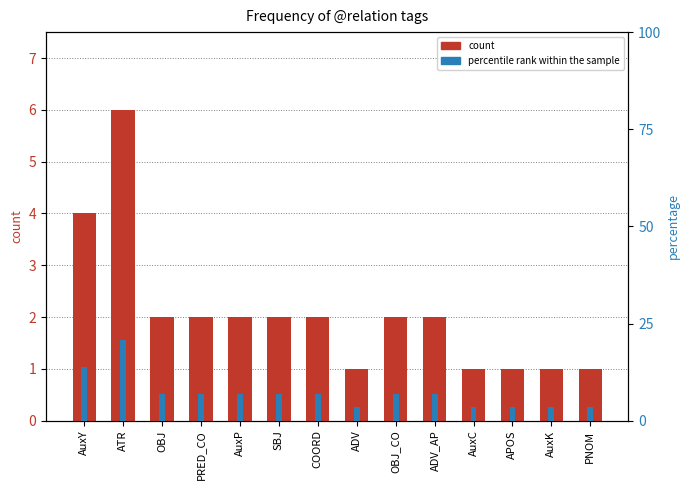

Reading left to right, what are all the values shown in this chart?

count: AuxY=4.0	ATR=6.0	OBJ=2.0	PRED_CO=2.0	AuxP=2.0	SBJ=2.0	COORD=2.0	ADV=1.0	OBJ_CO=2.0	ADV_AP=2.0	AuxC=1.0	APOS=1.0	AuxK=1.0	PNOM=1.0
percentile rank: AuxY=13.8	ATR=20.7	OBJ=6.9	PRED_CO=6.9	AuxP=6.9	SBJ=6.9	COORD=6.9	ADV=3.4	OBJ_CO=6.9	ADV_AP=6.9	AuxC=3.4	APOS=3.4	AuxK=3.4	PNOM=3.4